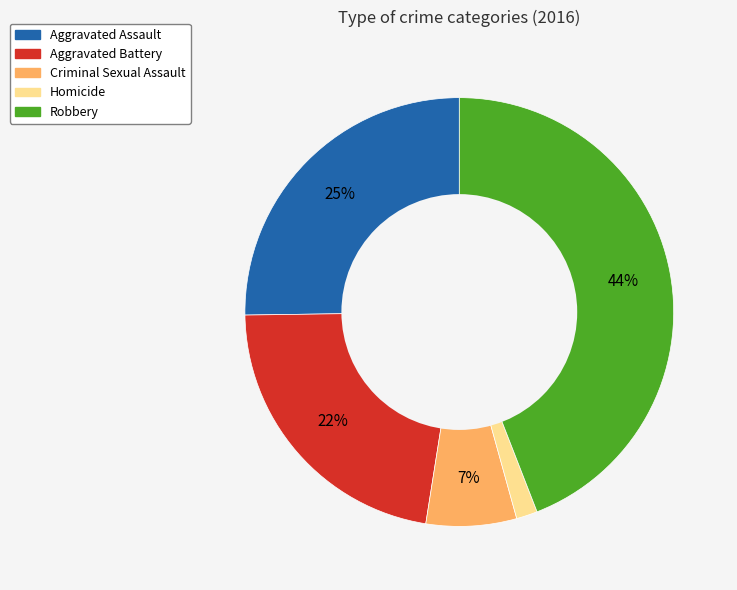

Which slice is the smallest?

Homicide